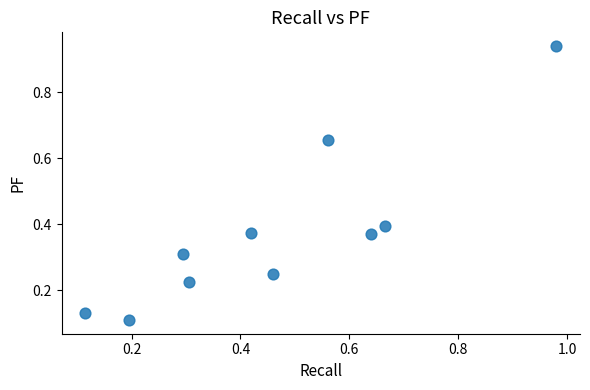

What is the average X value?

0.5